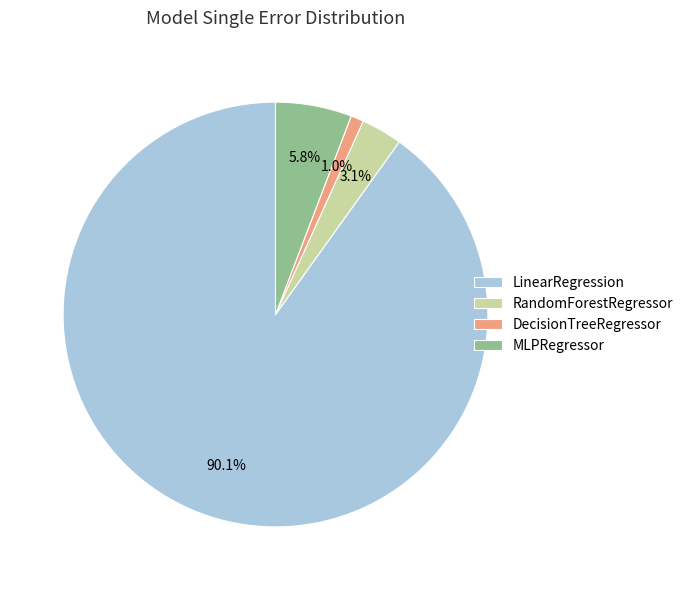

What is the largest slice in the pie chart?

LinearRegression